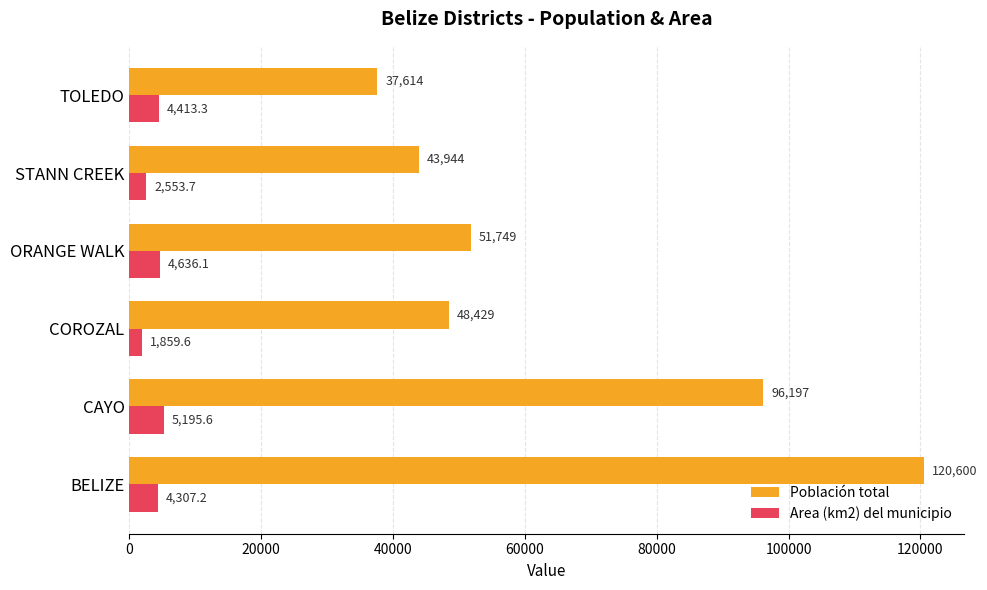

The value of Población total at STANN CREEK is 43944.0. True or false?

True